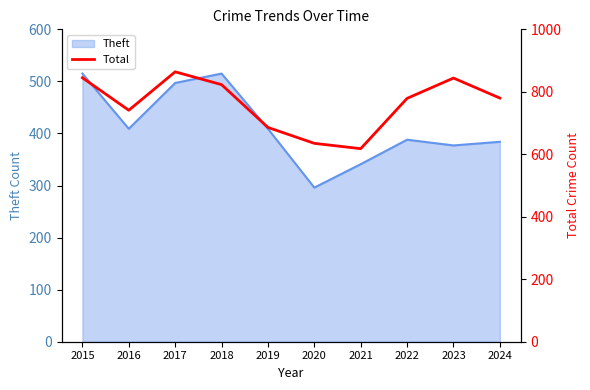

Which label corresponds to the largest value in the chart?

2017